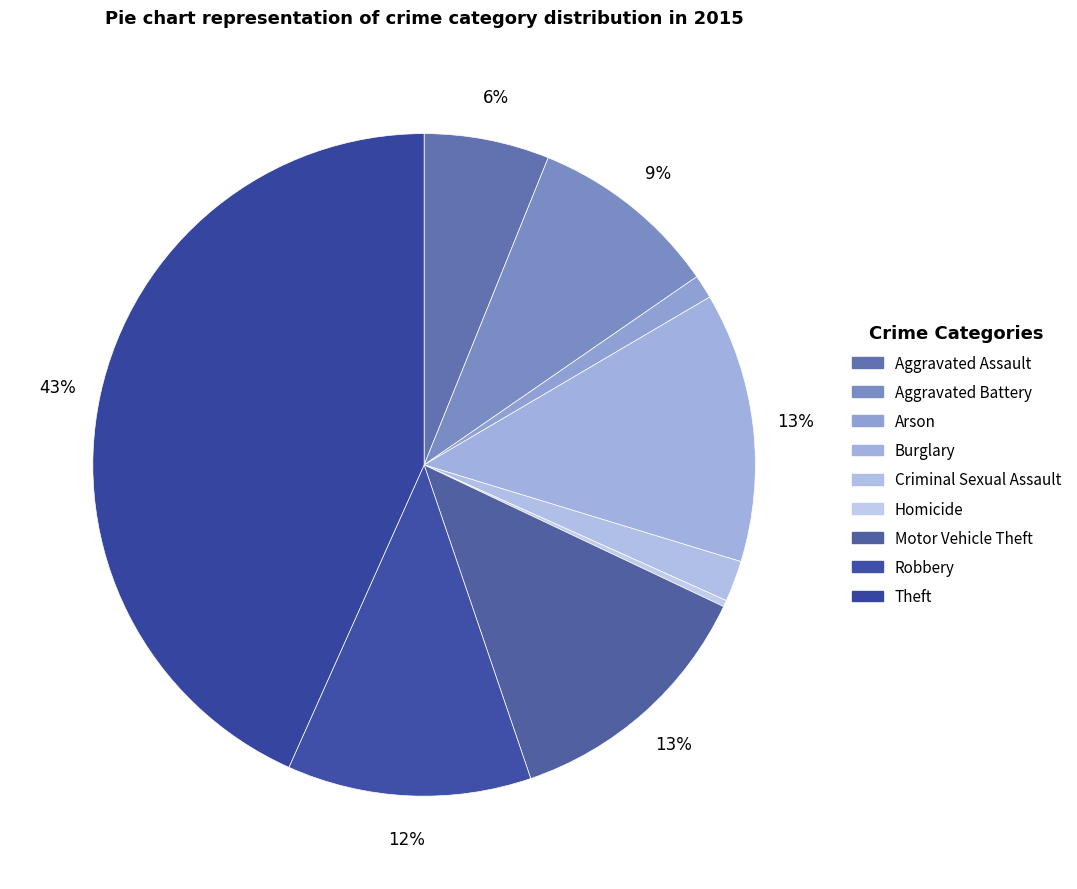

Count the number of slices in the pie.

9